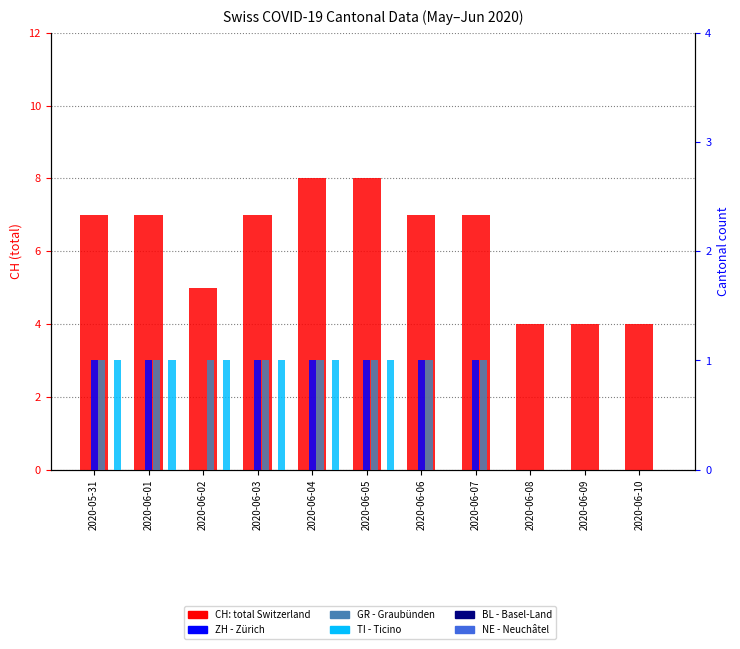

How many values in the ZH series are below 1?

4